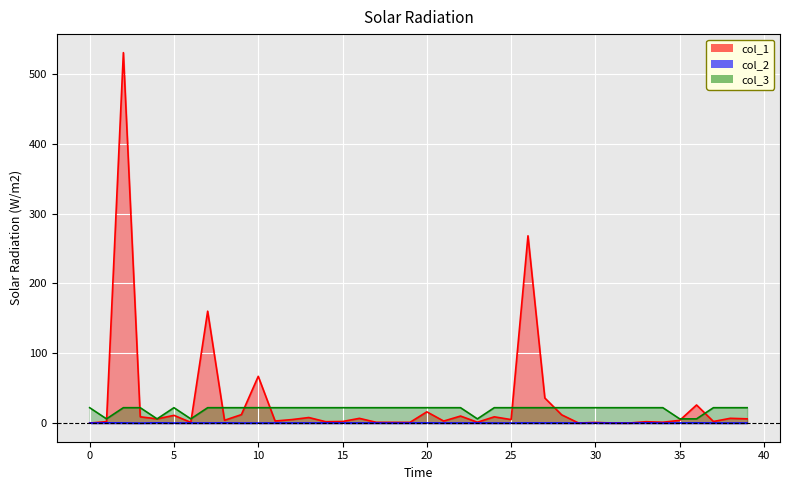

True or false: col_1 and col_3 intersect in this chart.

True